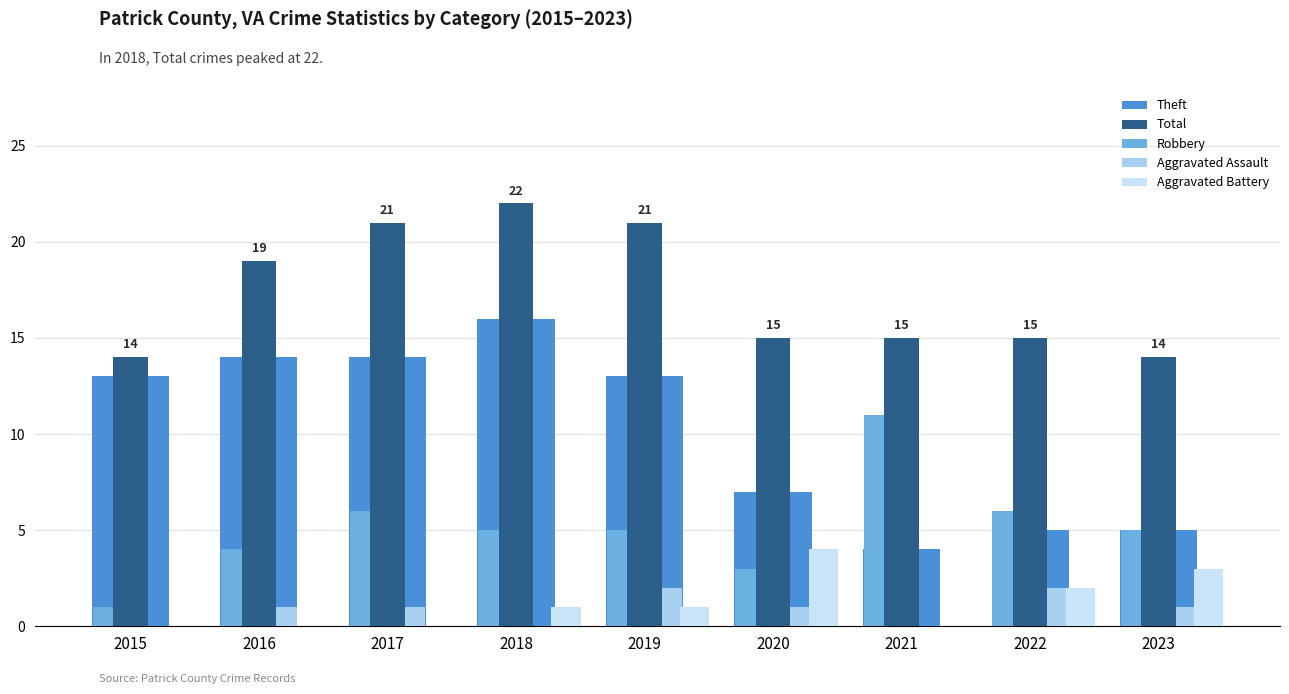

Where does the Theft series first go above 13?

2016